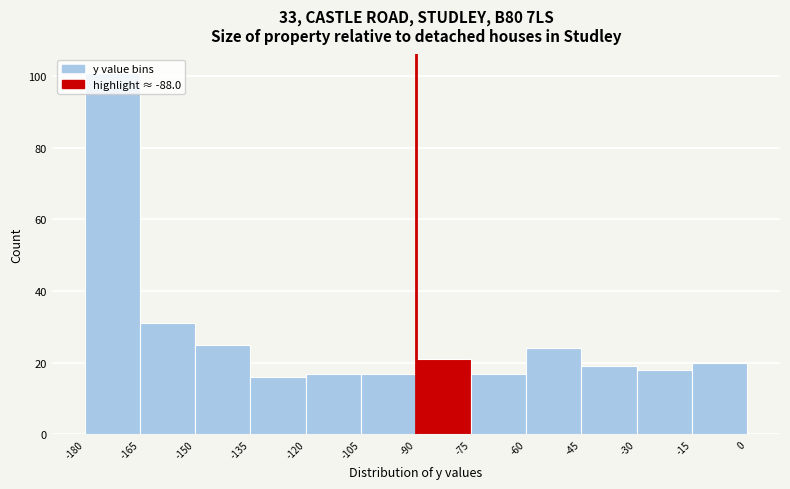

Reading left to right, list every bar in this chart as the range it spans on the x-axis followed by its height. The values are not printed on the chart, so give them approximately, as read against the axis.

-180 to -165: 102
-165 to -150: 32
-150 to -135: 26
-135 to -120: 16
-120 to -105: 18
-105 to -90: 18
-90 to -75: 22
-75 to -60: 18
-60 to -45: 24
-45 to -30: 20
-30 to -15: 18
-15 to 0: 20